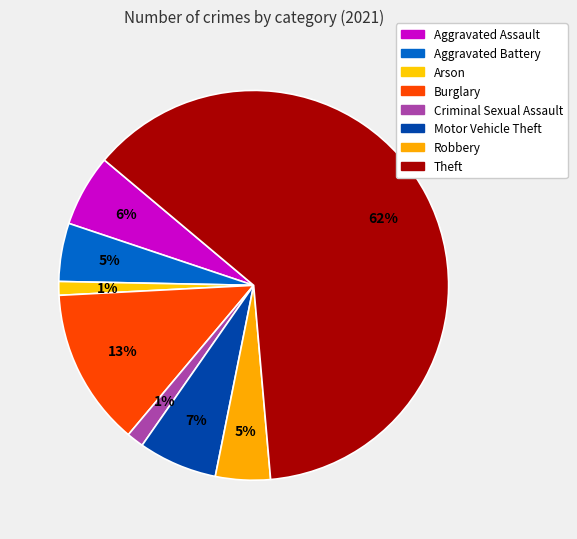

What percentage is the Robbery slice, to the nearest percent?

5%